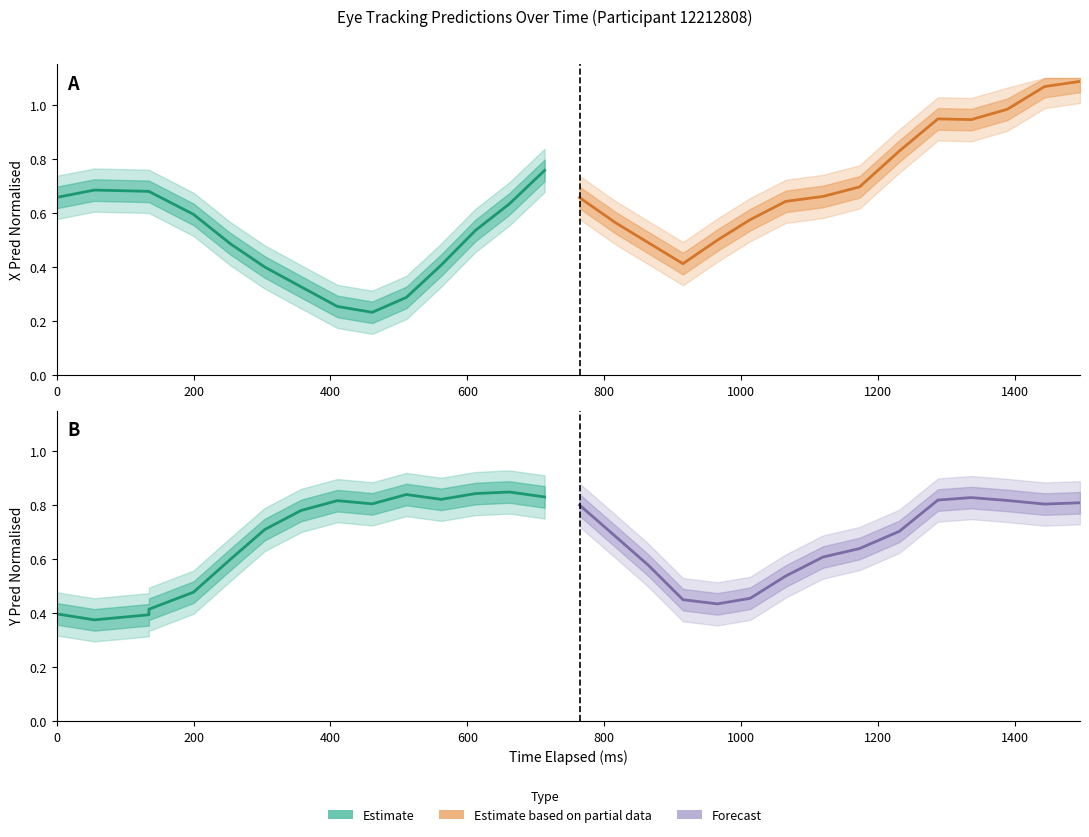

Is the value of Estimate at 10 greater than the value of Estimate based on partial data at 0?

Yes